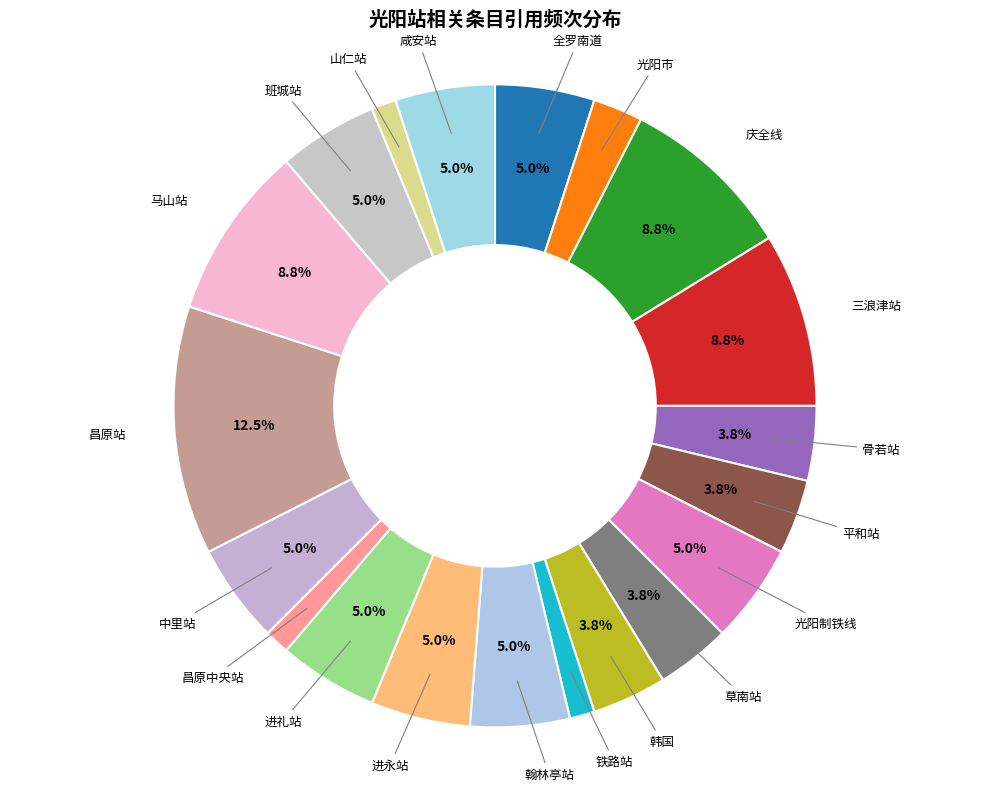

Count the number of slices in the pie.

20